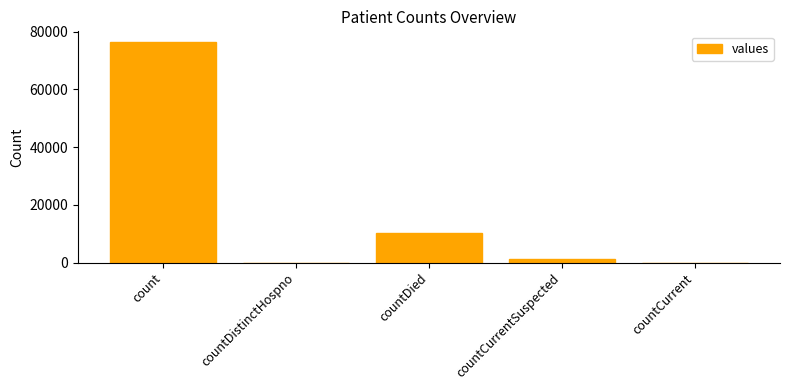

What is the average value?

17587